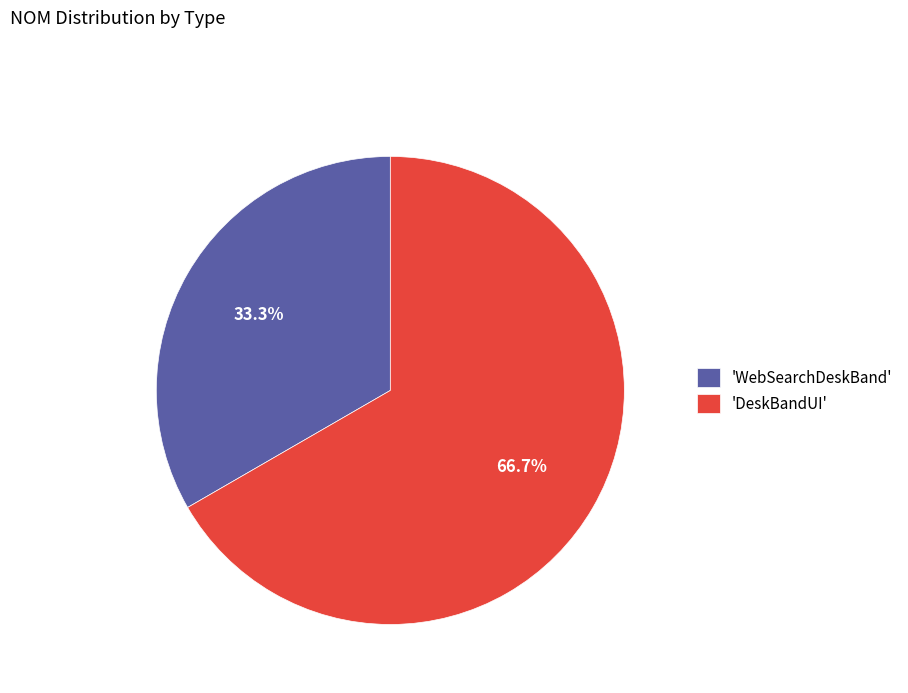

Which slice is the smallest?

'WebSearchDeskBand'